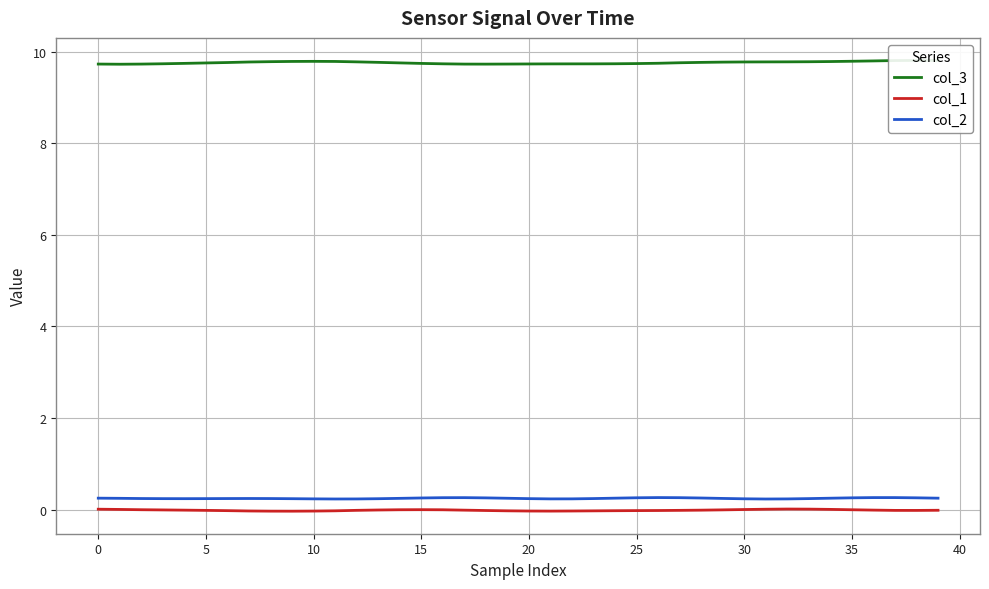

Rank the series at 26 from highest to lowest value.

col_3, col_2, col_1